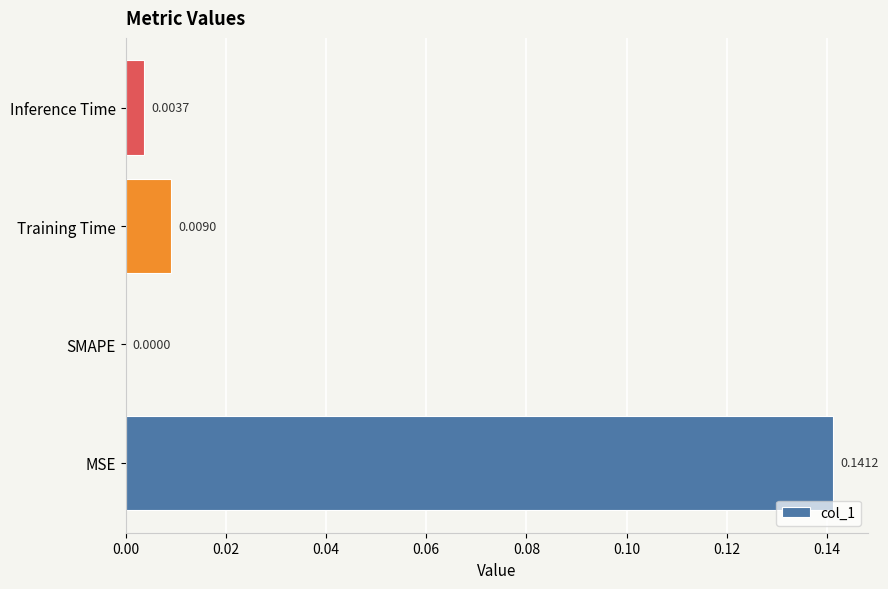

Which label corresponds to the largest value in the chart?

MSE